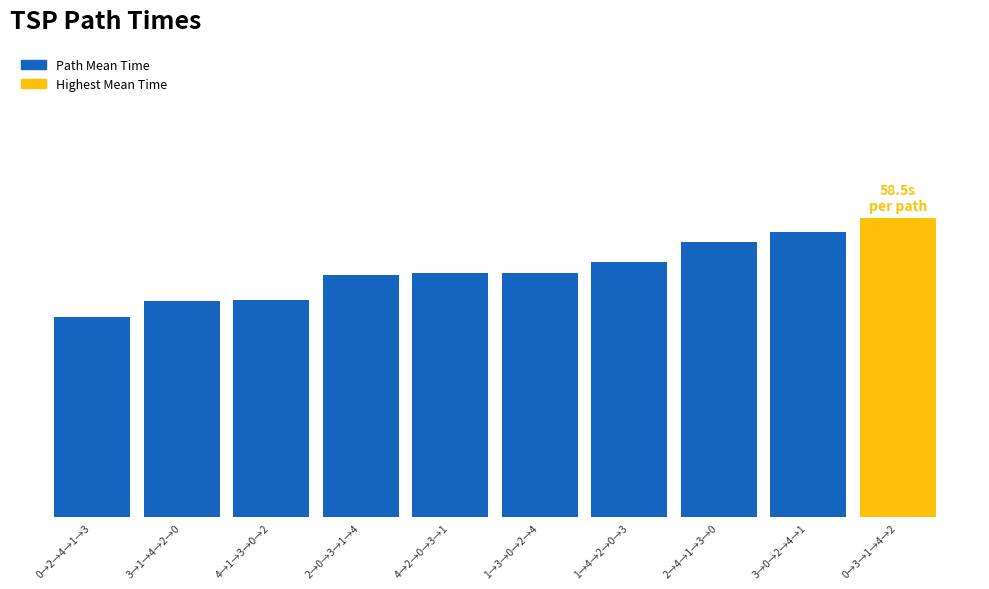

Reading right to left, what are all the values shown in this chart?

0→3→1→4→2=58.5	3→0→2→4→1=57.6	2→4→1→3→0=57.0	1→4→2→0→3=55.8	1→3→0→2→4=55.1	4→2→0→3→1=55.1	2→0→3→1→4=55.0	4→1→3→0→2=53.5	3→1→4→2→0=53.4	0→2→4→1→3=52.4